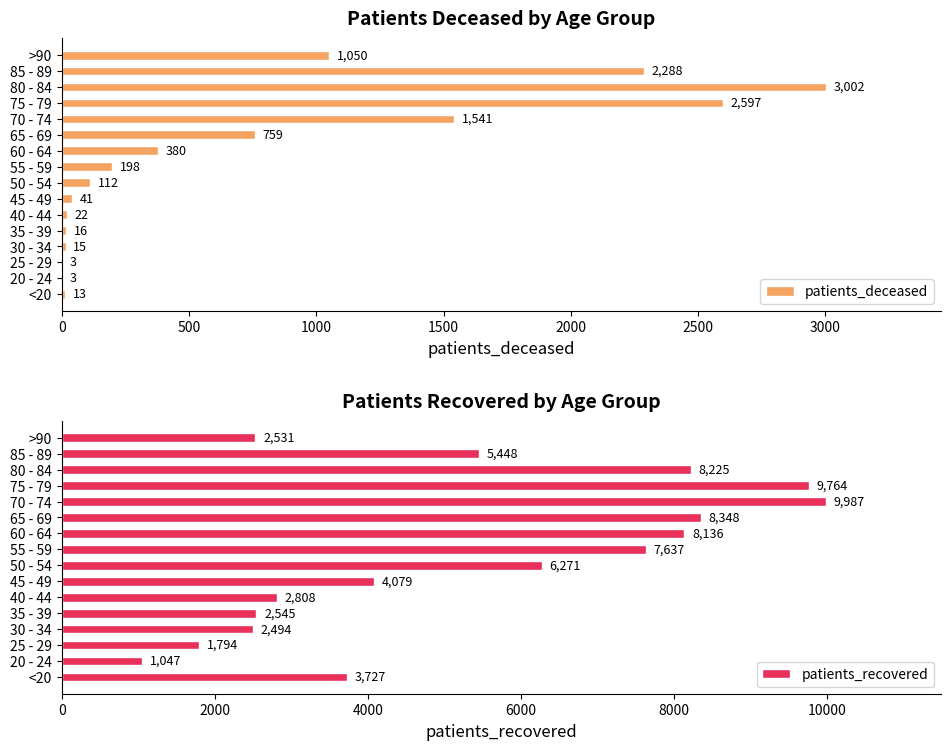

At which label does patients_deceased reach its peak?

80 - 84